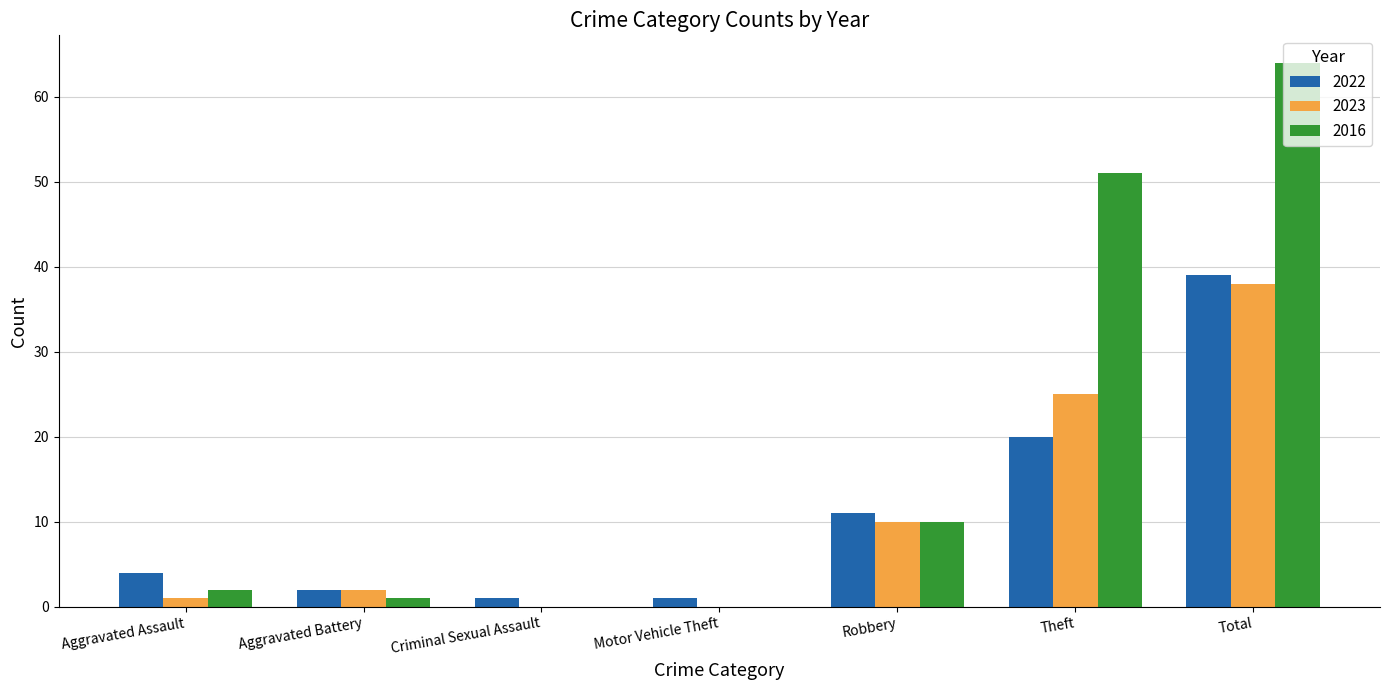

Is the value of 2022 at Robbery greater than the value of 2016 at Aggravated Battery?

Yes